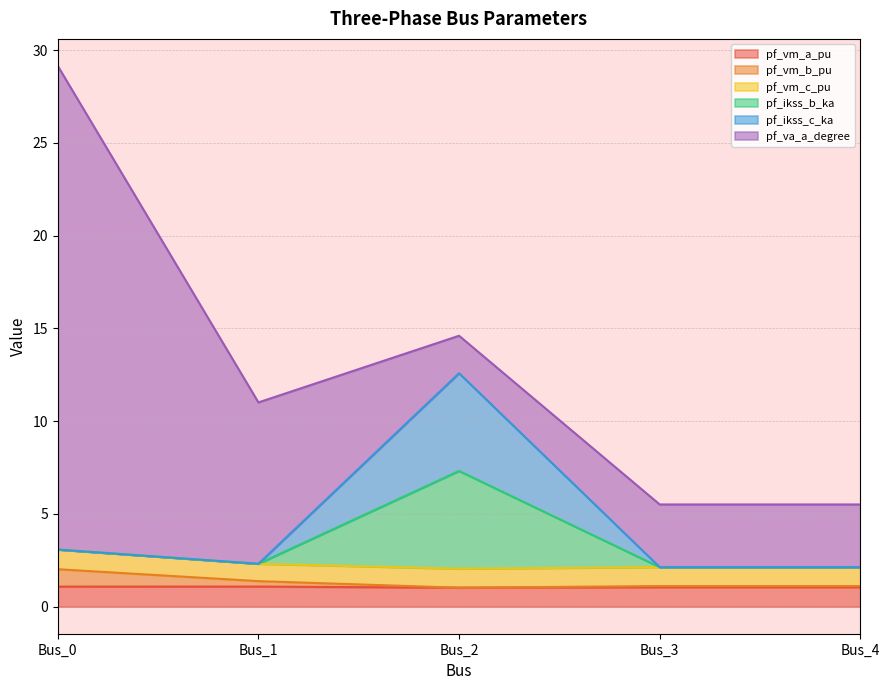

True or false: pf_ikss_c_ka and pf_ikss_b_ka intersect in this chart.

False